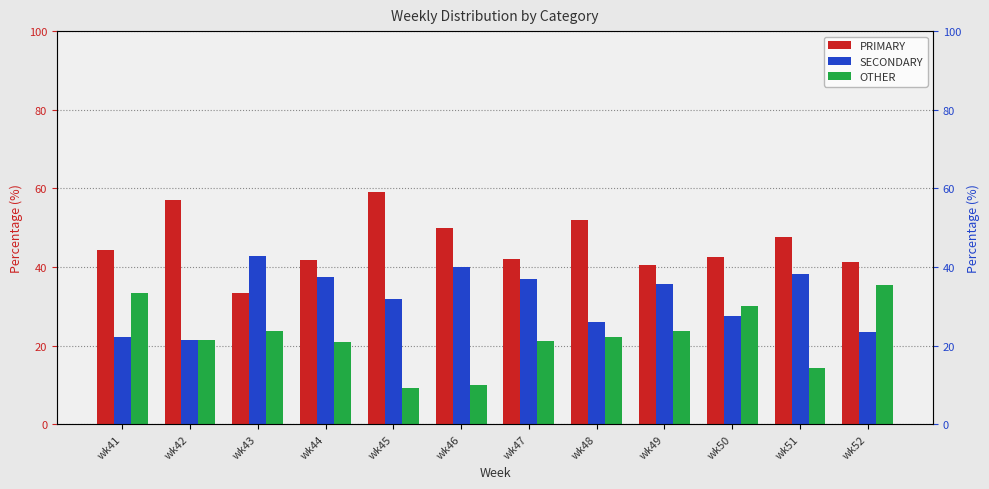

Which series changed the most between wk44 and wk48?

SECONDARY